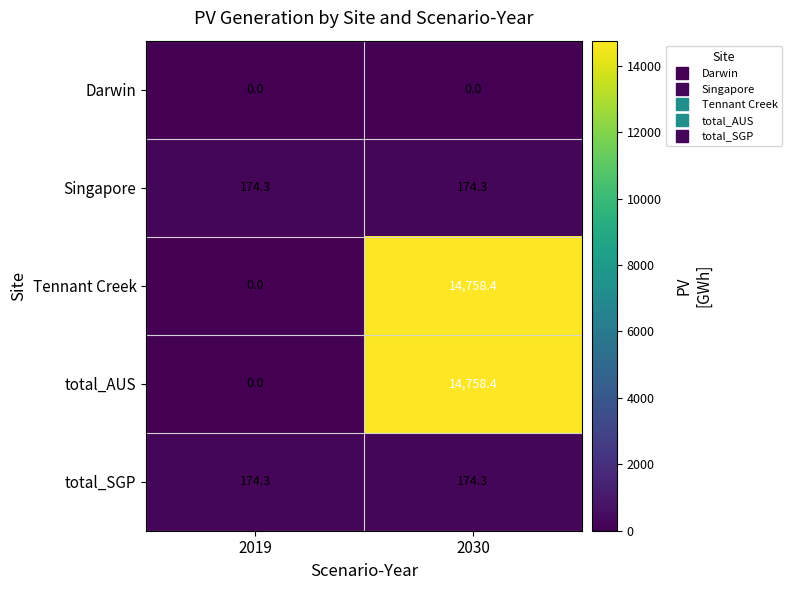

The value of Darwin at 2030 is 0.0. True or false?

True